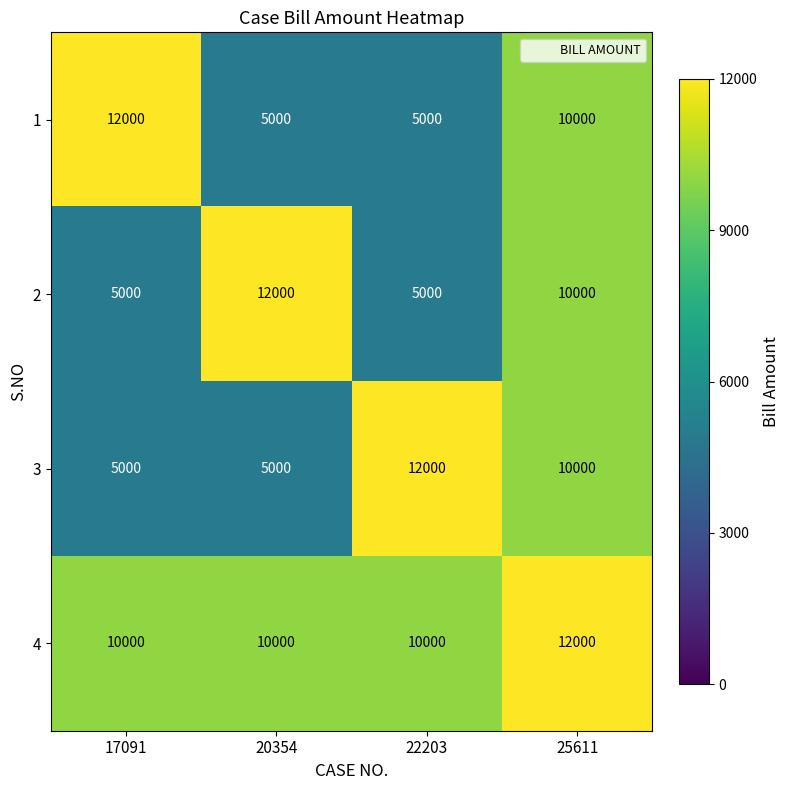

The value of 3 at 25611 is 3182. True or false?

False